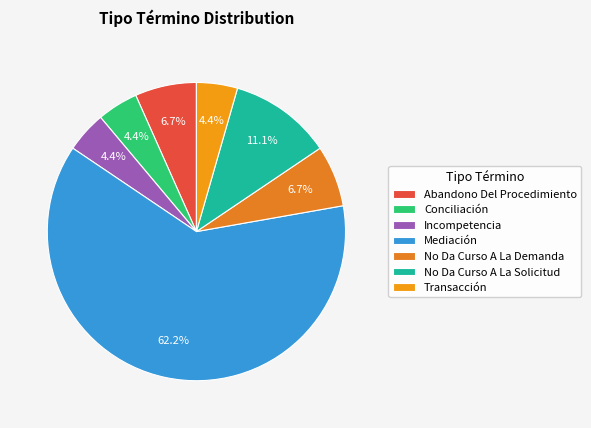

What is the ratio of the value at Conciliación to the value at No Da Curso A La Demanda?

0.7